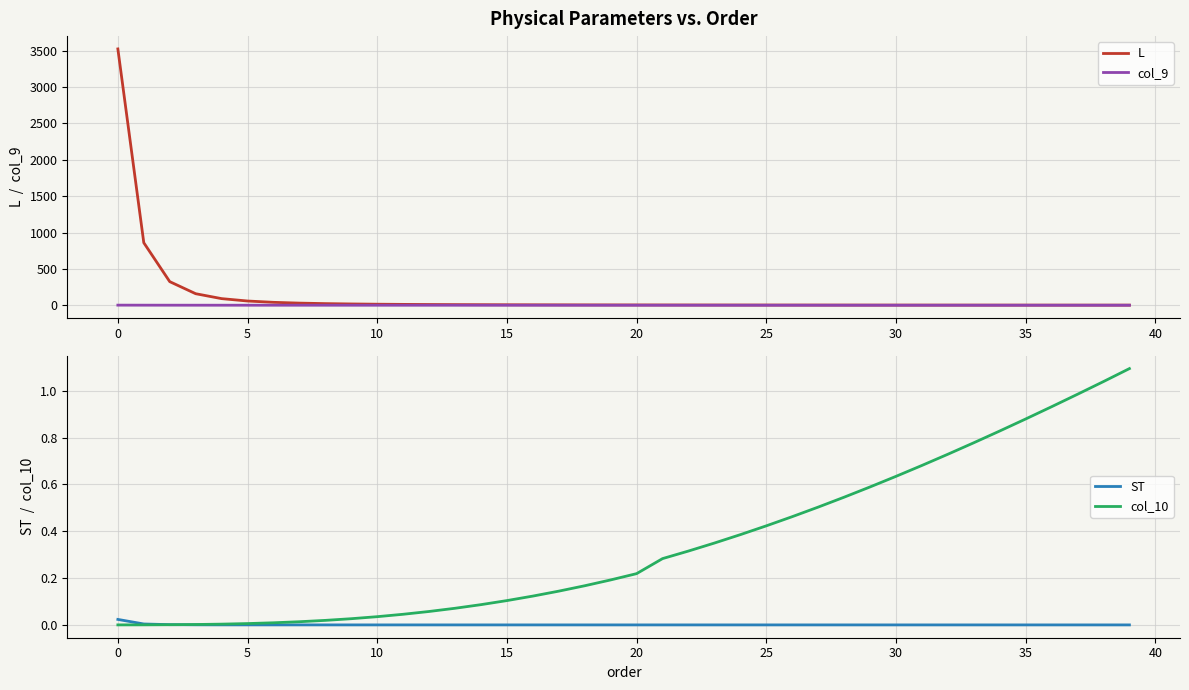

Reading left to right, transcribe all the data shown in this chart.

L: 3524.4	859.4	324.6	158.6	91.0	58.1	40.1	29.2	22.3	17.6	14.2	11.8	10.0	8.6	7.5	6.6	5.9	5.3	4.8	4.4	4.0	3.7	3.4	3.2	3.0	2.8	2.7	2.5	2.4	2.3	2.2	2.1	2.0	2.0	1.9	1.8	1.8	1.7	1.7	1.6
col_9: 1.5	1.0	0.7	0.6	0.5	0.4	0.3	0.3	0.2	0.2	0.2	0.2	0.2	0.2	0.1	0.1	0.1	0.1	0.1	0.1	0.1	0.1	0.1	0.1	0.1	0.1	0.1	0.1	0.1	0.1	0.1	0.0	0.0	0.0	0.0	0.0	0.0	0.0	0.0	0.0
ST: 0.0	0.0	0.0	0.0	0.0	0.0	0.0	0.0	0.0	0.0	0.0	0.0	0.0	0.0	0.0	0.0	0.0	0.0	0.0	0.0	0.0	0.0	0.0	0.0	0.0	0.0	0.0	0.0	0.0	0.0	0.0	0.0	0.0	0.0	0.0	0.0	0.0	0.0	0.0	0.0
col_10: 0.0	0.0	0.0	0.0	0.0	0.0	0.0	0.0	0.0	0.0	0.0	0.0	0.1	0.1	0.1	0.1	0.1	0.1	0.2	0.2	0.2	0.3	0.3	0.3	0.4	0.4	0.5	0.5	0.5	0.6	0.6	0.7	0.7	0.8	0.8	0.9	0.9	1.0	1.0	1.1